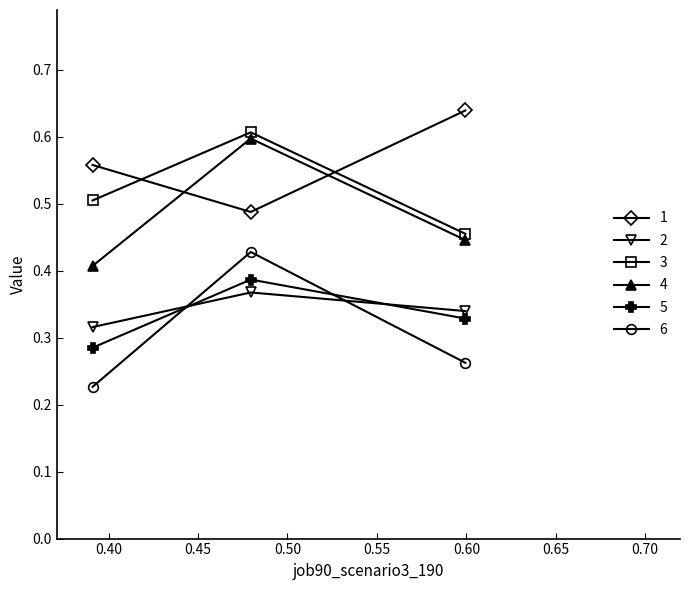

How many 1 values are between 0 and 1?

3